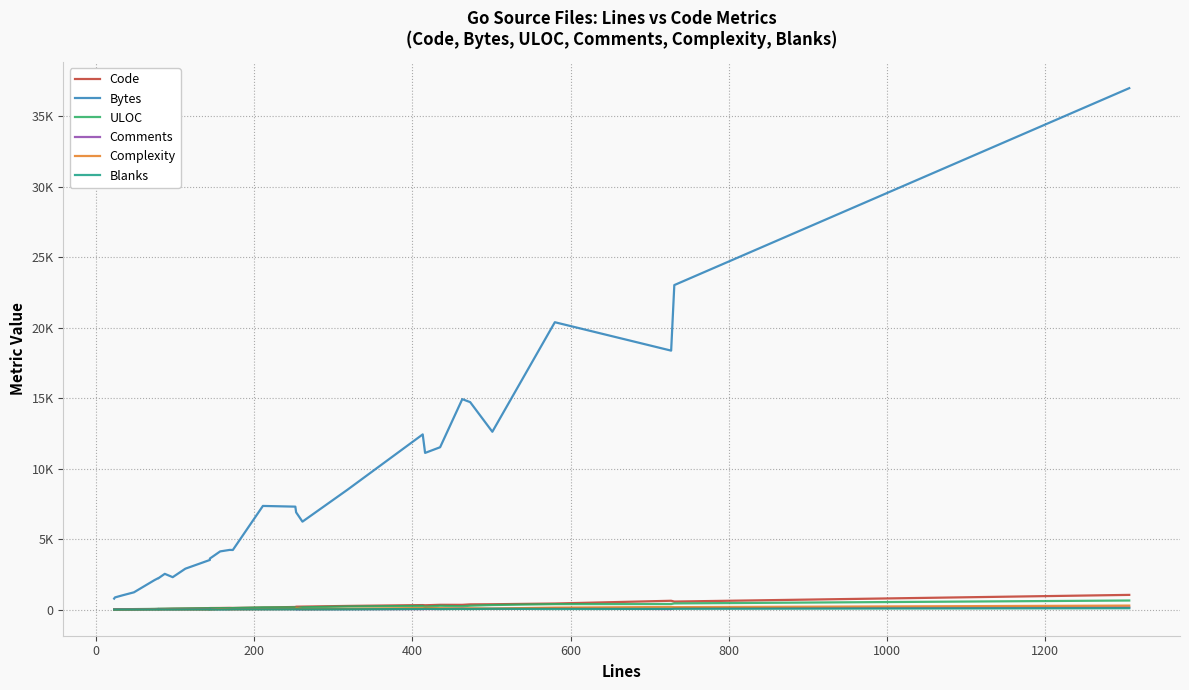

At 400, list the series in order from largest to smallest.

Bytes, ULOC, Code, Comments, Blanks, Complexity